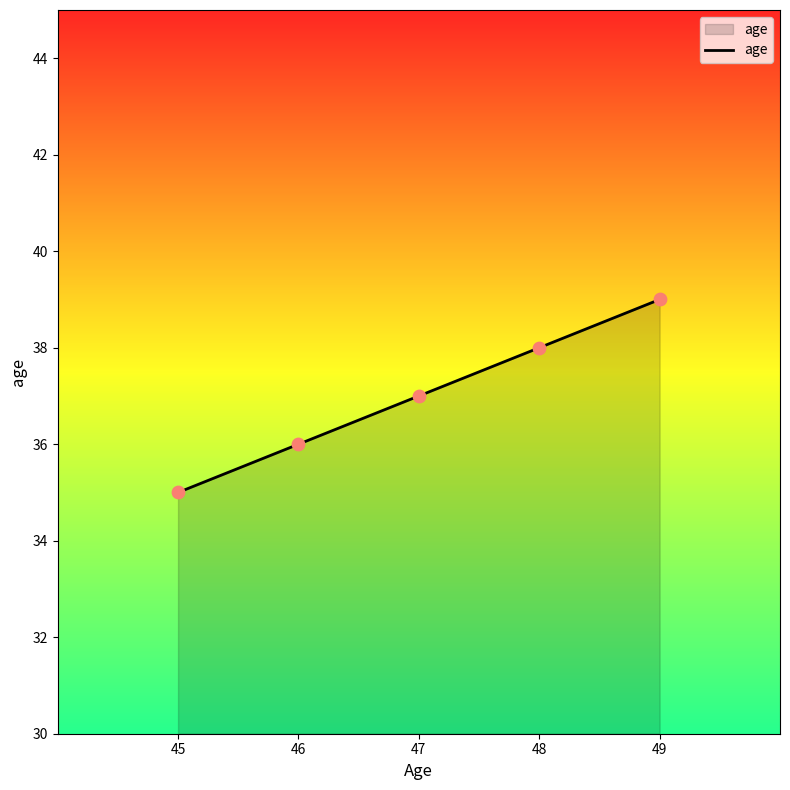

What is the ratio of the value at 46 to the value at 47?

1.0